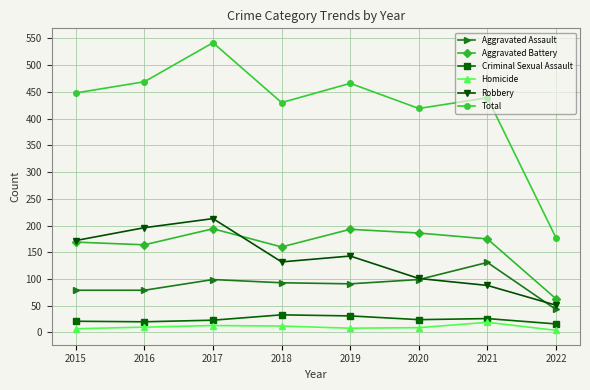

What value does the Total series have at 2017, to the nearest 5?

540